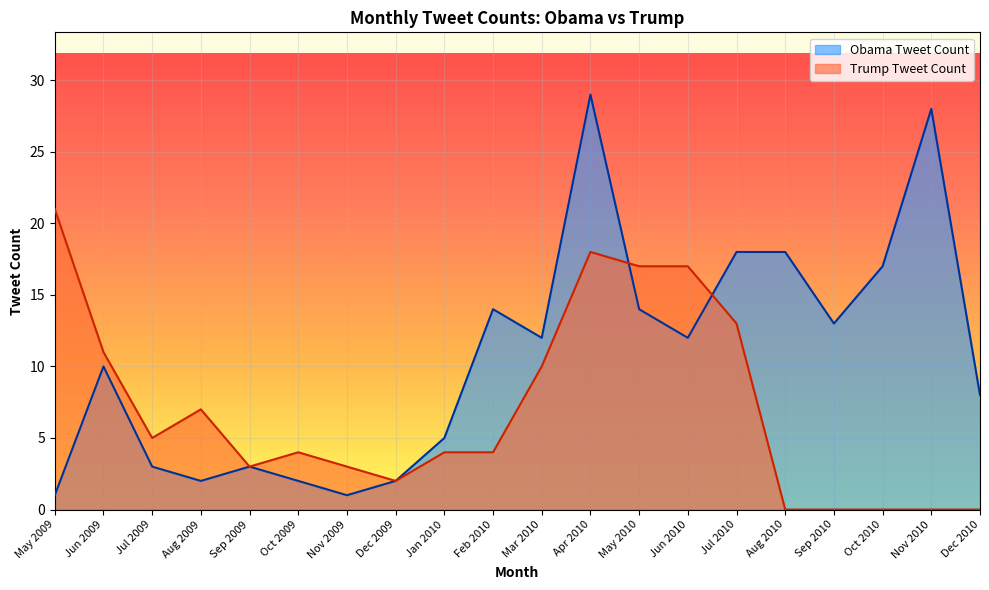

Reading left to right, what are all the values shown in this chart?

Obama Tweet Count: May 2009=1	Jun 2009=10	Jul 2009=3	Aug 2009=2	Sep 2009=3	Oct 2009=2	Nov 2009=1	Dec 2009=2	Jan 2010=5	Feb 2010=14	Mar 2010=12	Apr 2010=29	May 2010=14	Jun 2010=12	Jul 2010=18	Aug 2010=18	Sep 2010=13	Oct 2010=17	Nov 2010=28	Dec 2010=8
Trump Tweet Count: May 2009=21	Jun 2009=11	Jul 2009=5	Aug 2009=7	Sep 2009=3	Oct 2009=4	Nov 2009=3	Dec 2009=2	Jan 2010=4	Feb 2010=4	Mar 2010=10	Apr 2010=18	May 2010=17	Jun 2010=17	Jul 2010=13	Aug 2010=0	Sep 2010=0	Oct 2010=0	Nov 2010=0	Dec 2010=0